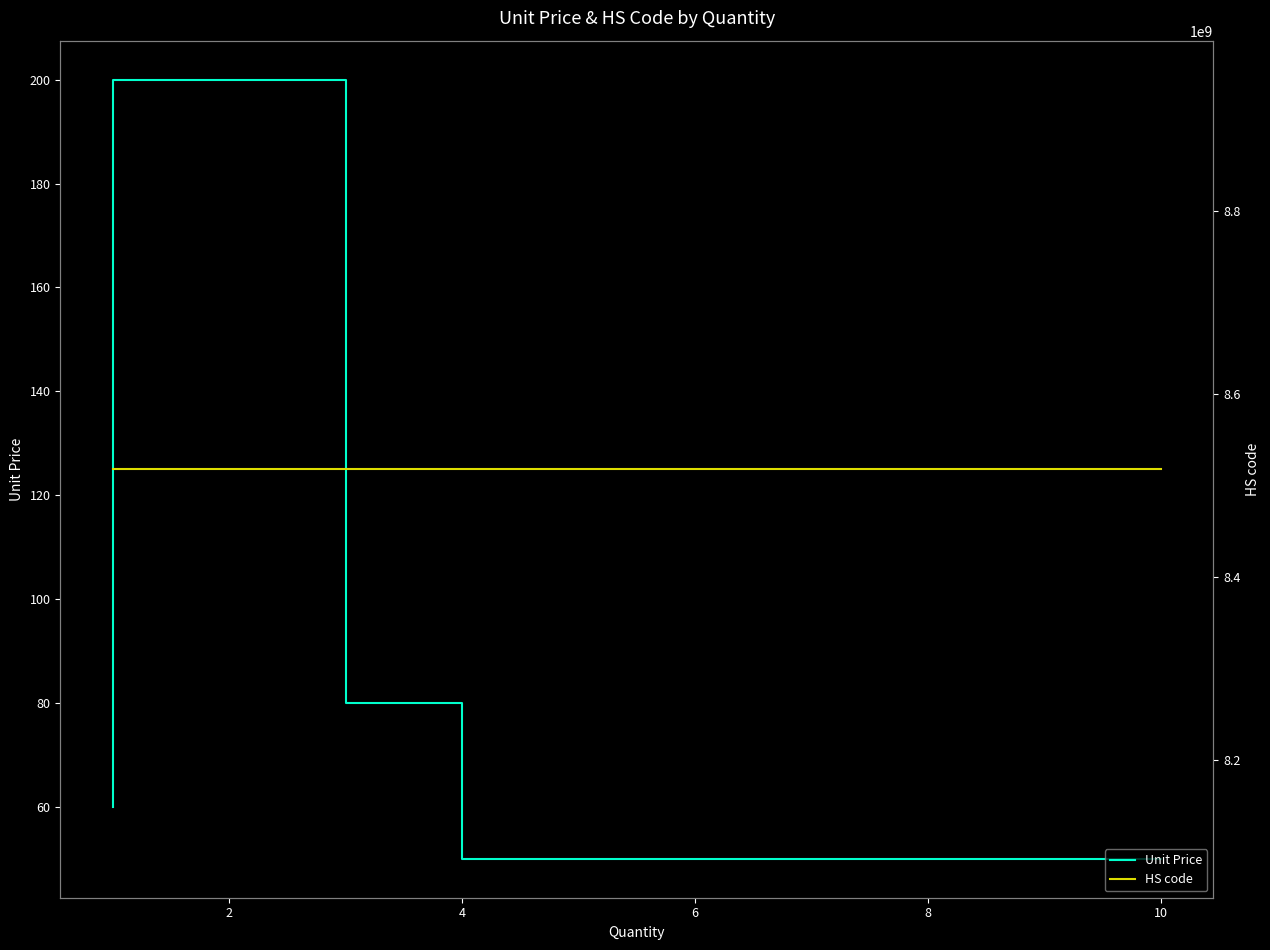

Rank the series by their maximum value, from highest to lowest.

HS code, Unit Price